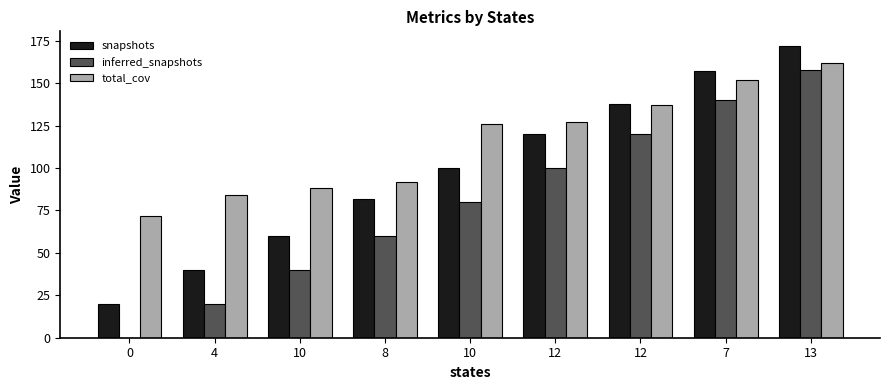

What are all the series names shown in the legend?

snapshots, inferred_snapshots, total_cov